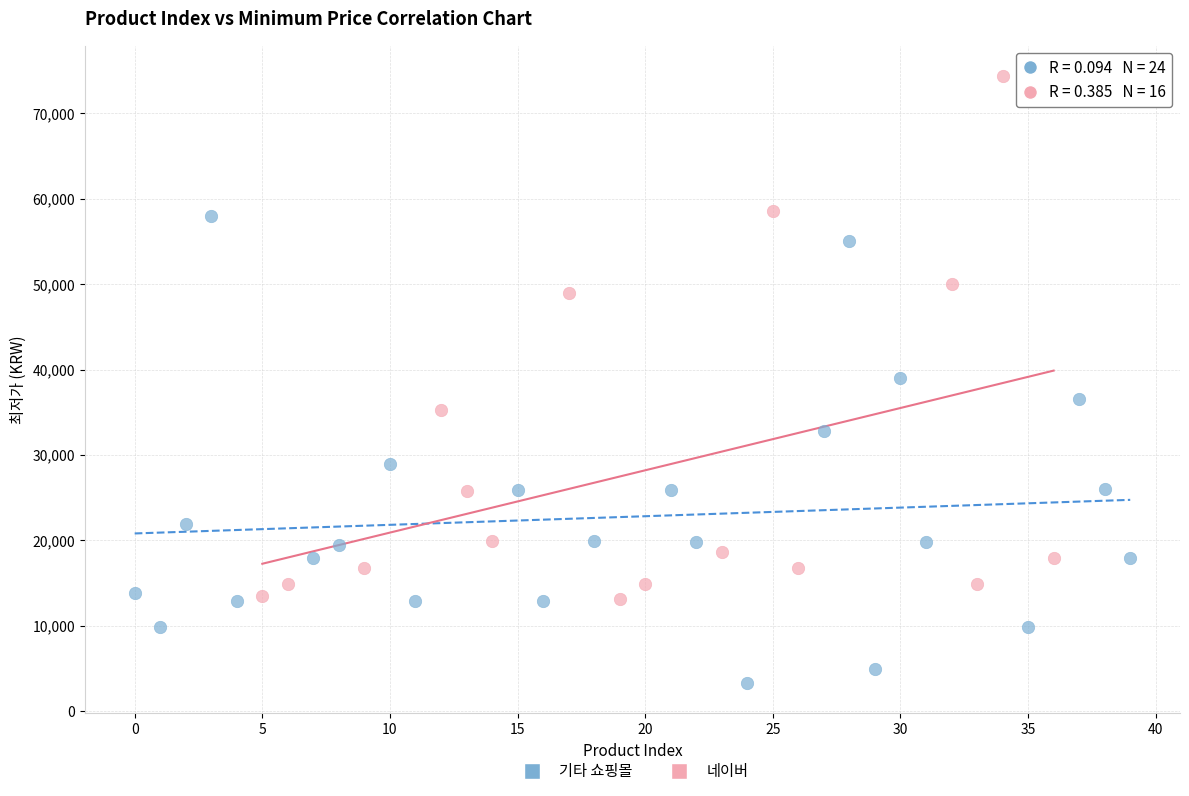

What are all the series names shown in the legend?

기타 쇼핑몰, 네이버